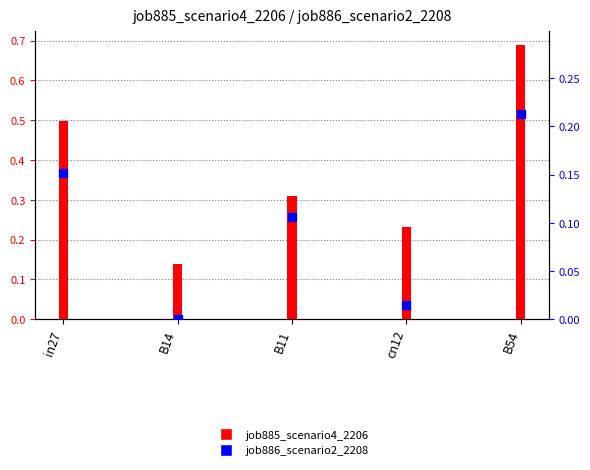

At how many categories does at least one series exceed 0?

5